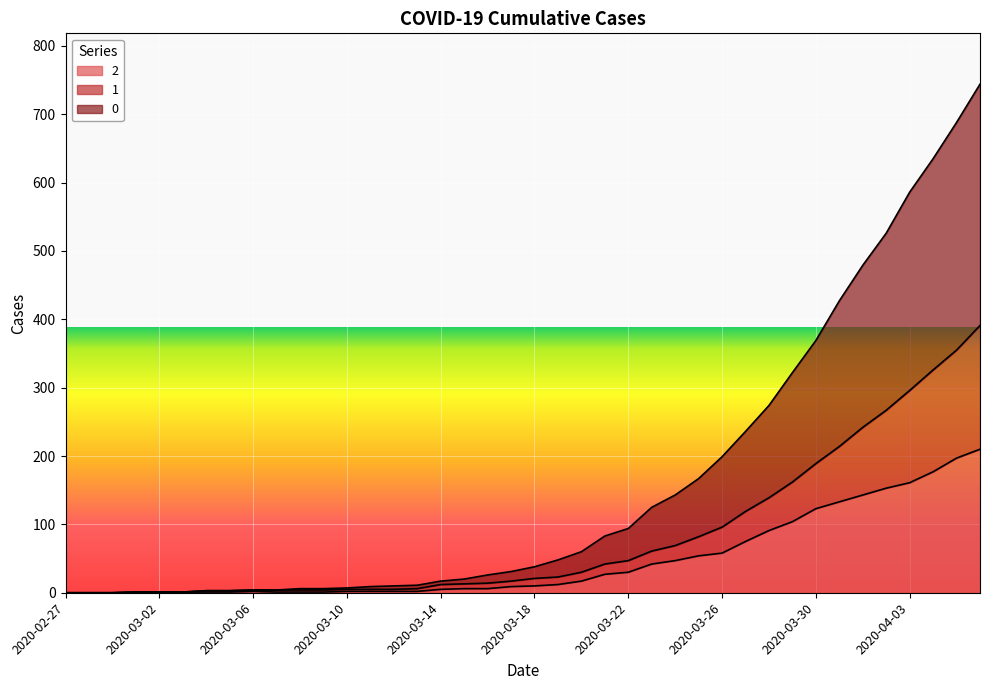

What is the value of the 0 point at the 19th from the left?

26